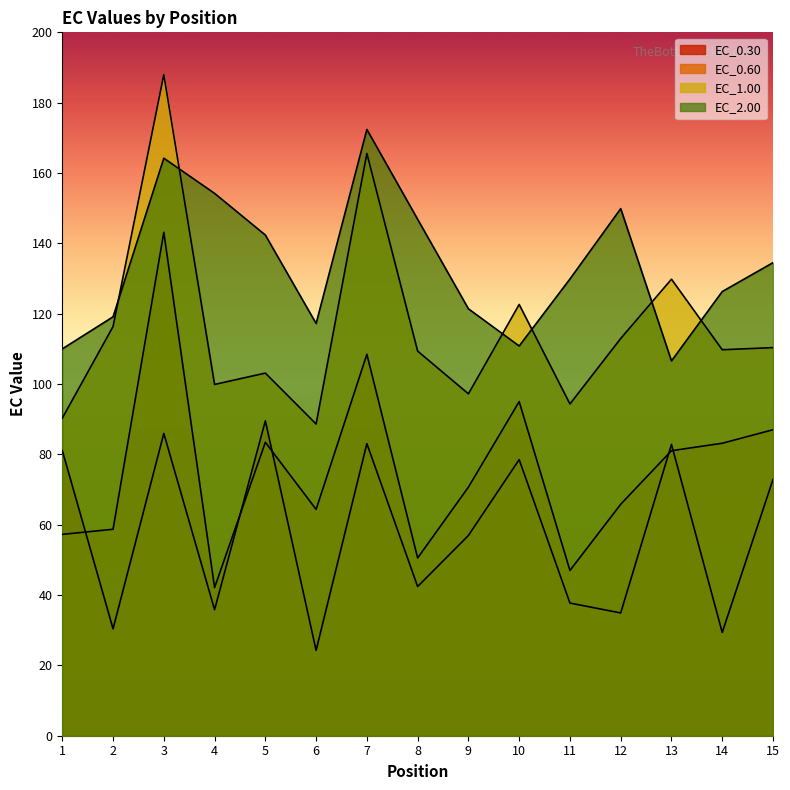

What is the difference between the maximum and minimum values in the EC_1.00 series?

99.3